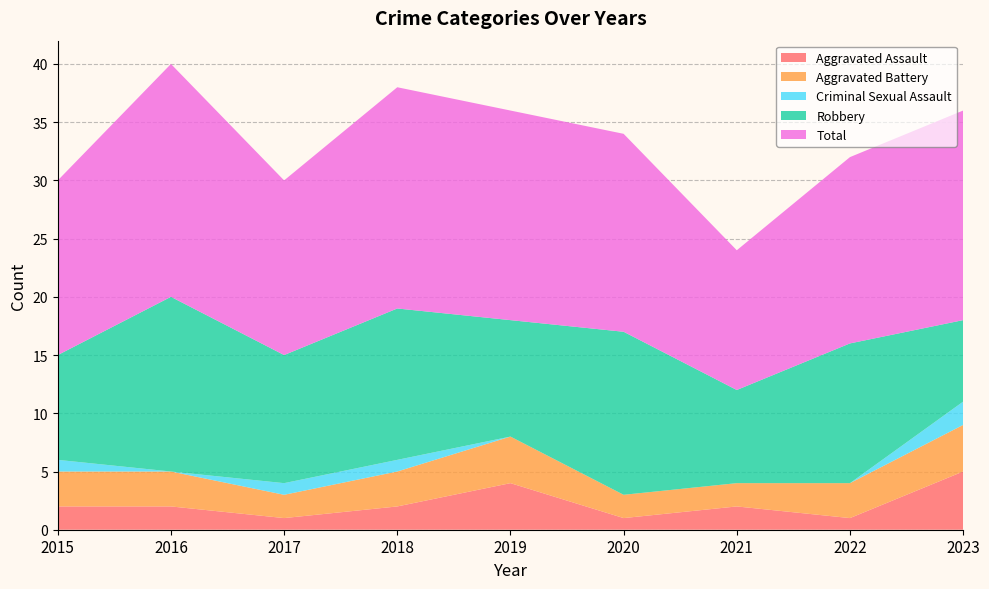

What is the greatest value displayed?

20